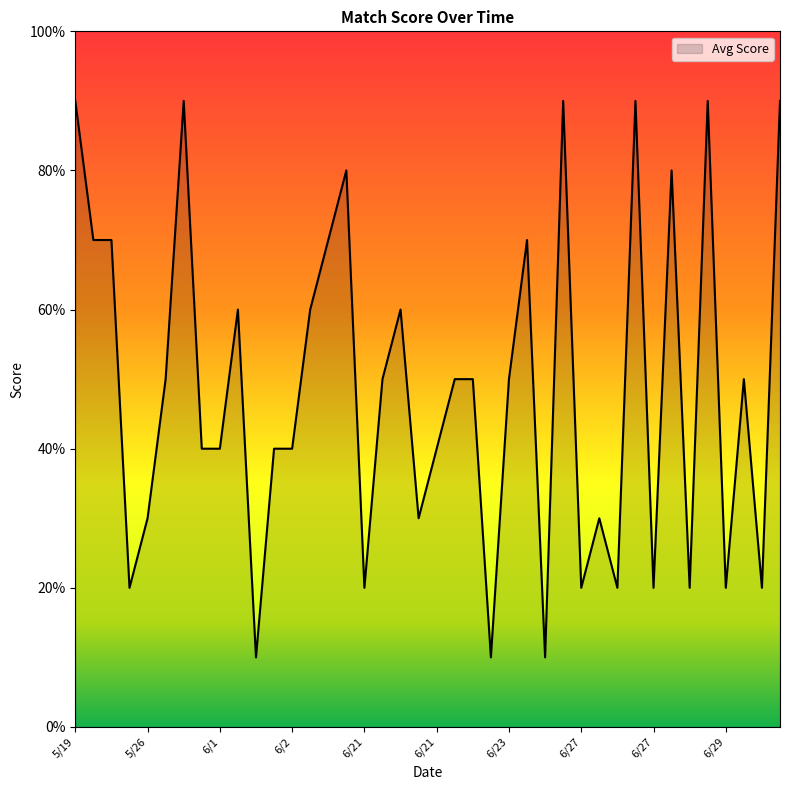

Does the chart display data point markers on the line(s)?

No